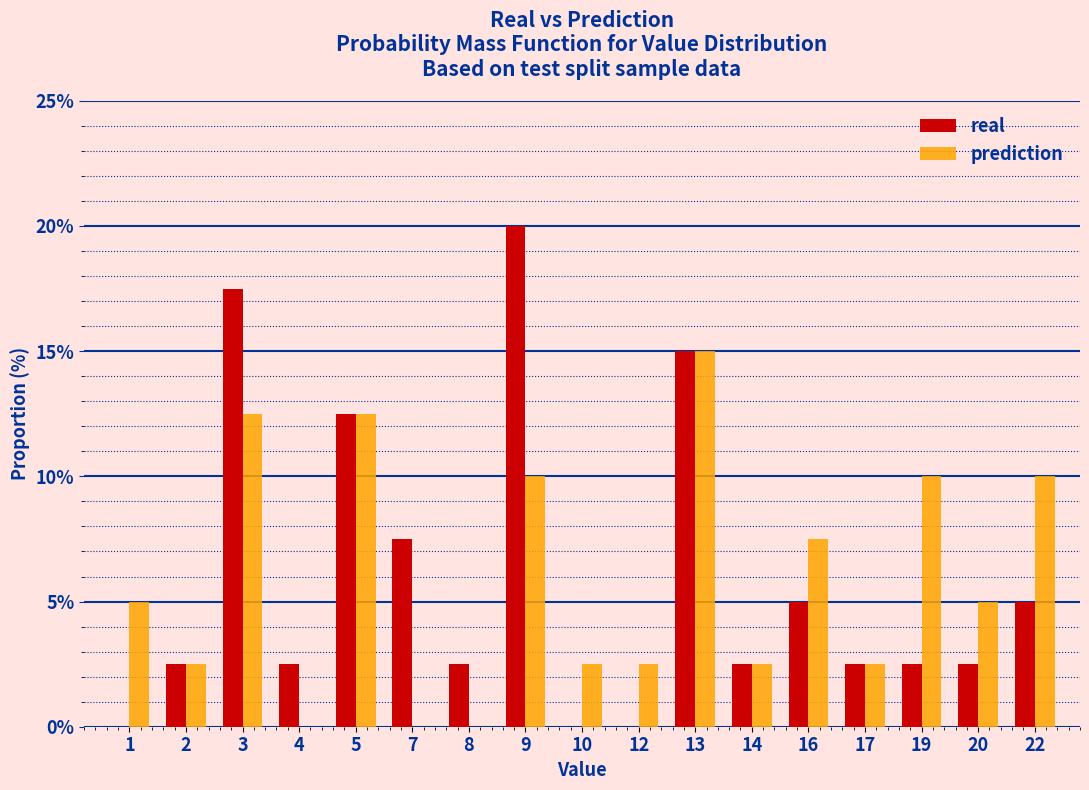

Which series changed the most between 2 and 20?

prediction